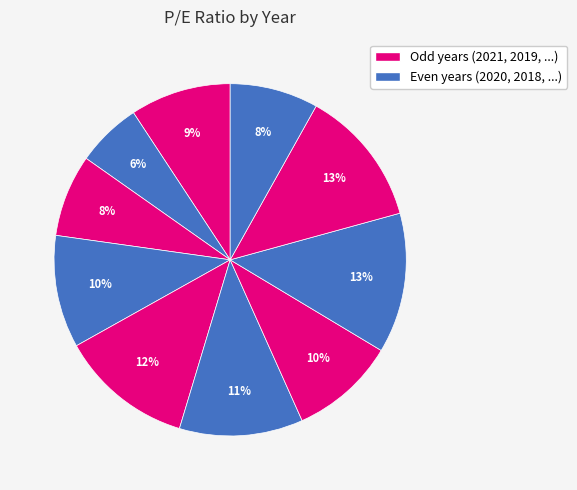

What is the largest slice in the pie chart?

2014